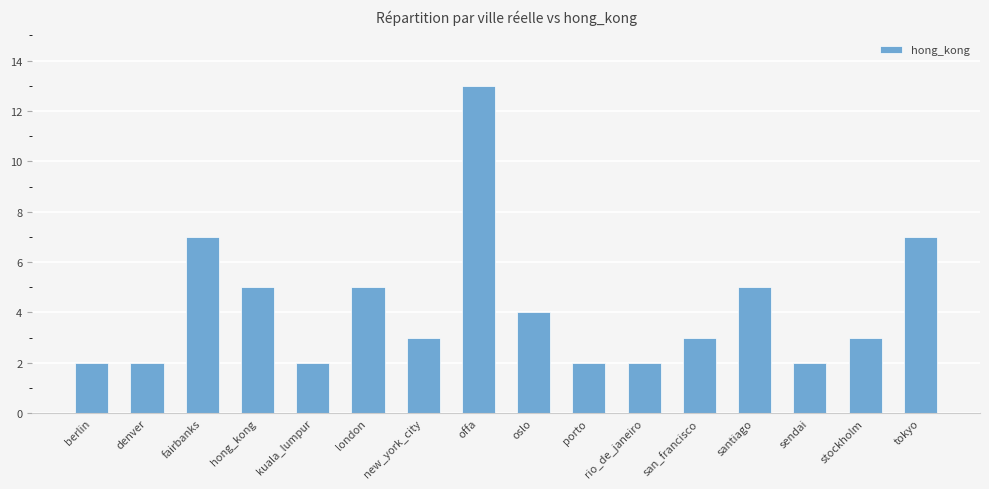

What is the difference between the values at fairbanks and london?

2